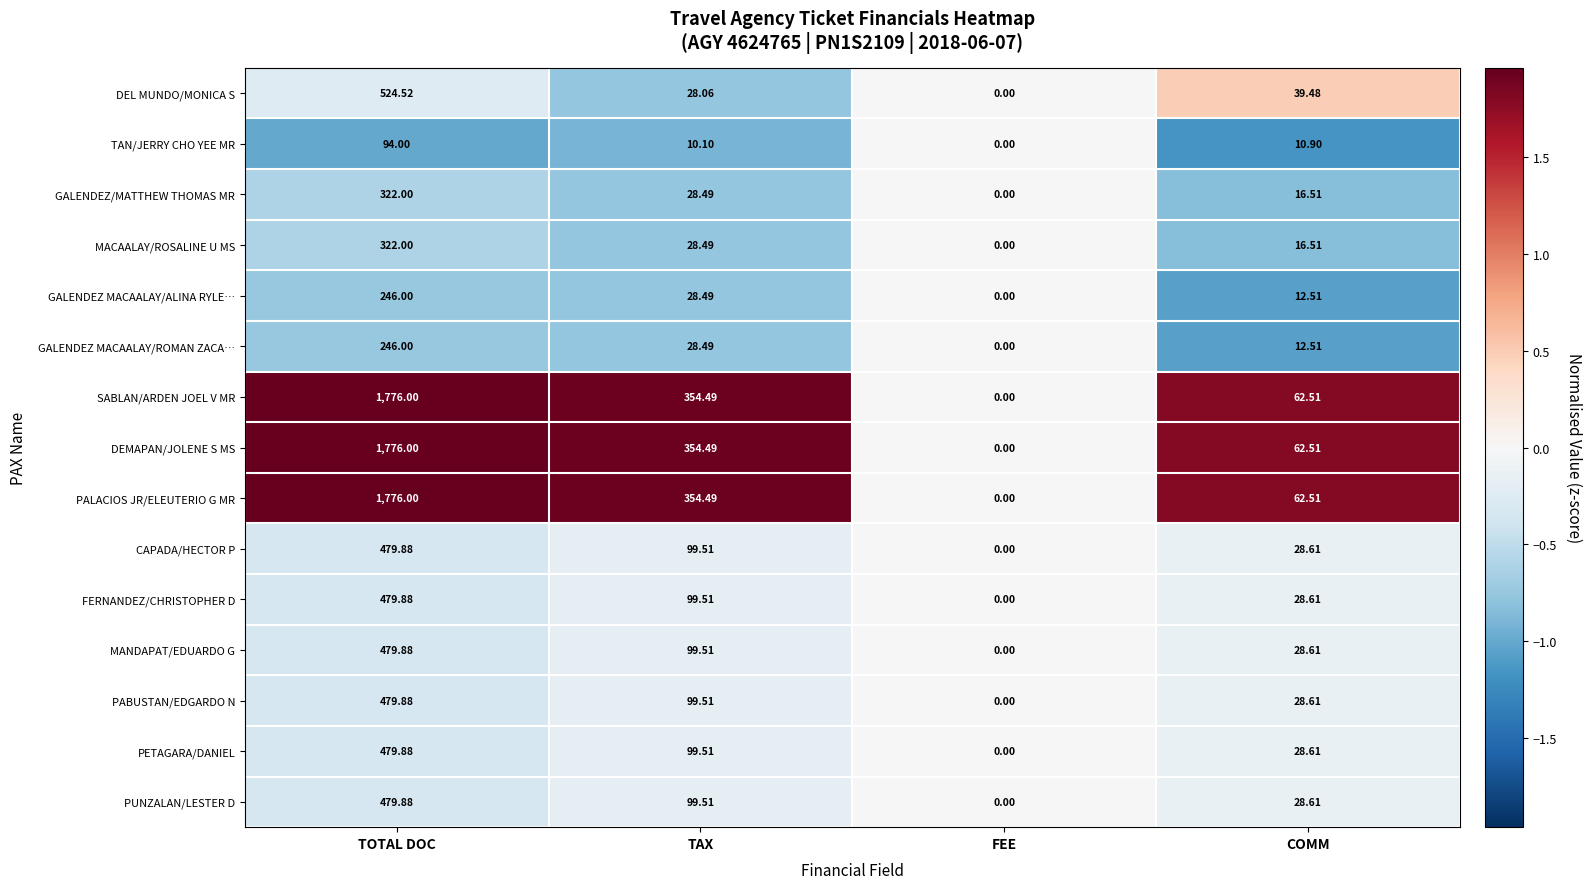

At which category is the sum across all series the highest?

TOTAL DOC